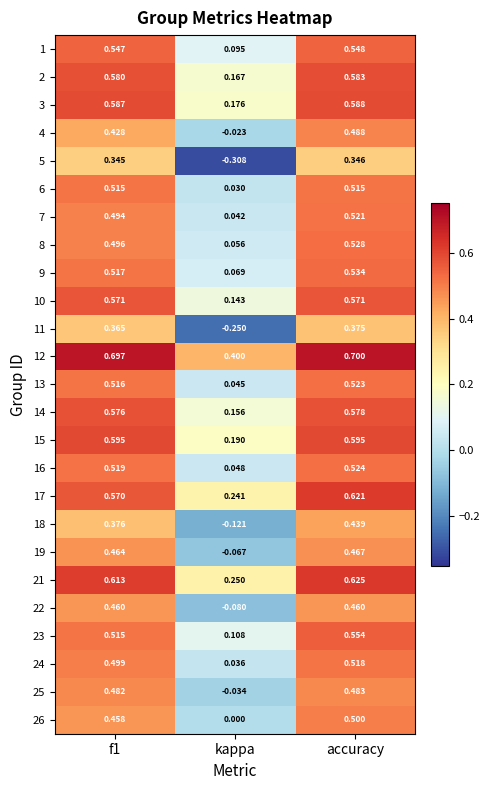

Which category has the highest value in the 9 series?

accuracy